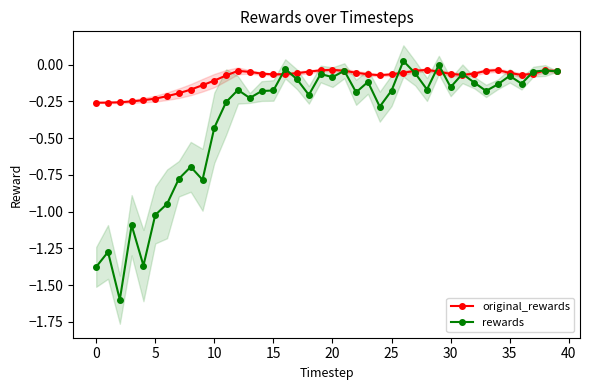

Is it true that rewards equals -0.0 at 35?

False